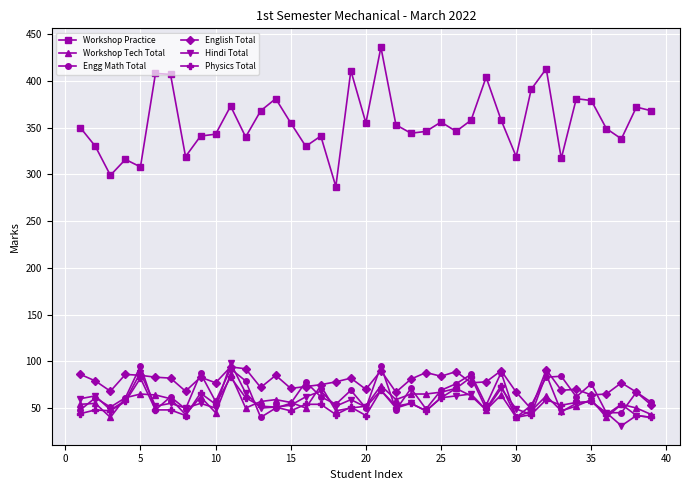

Which series has the largest range (max minus min)?

Workshop Practice